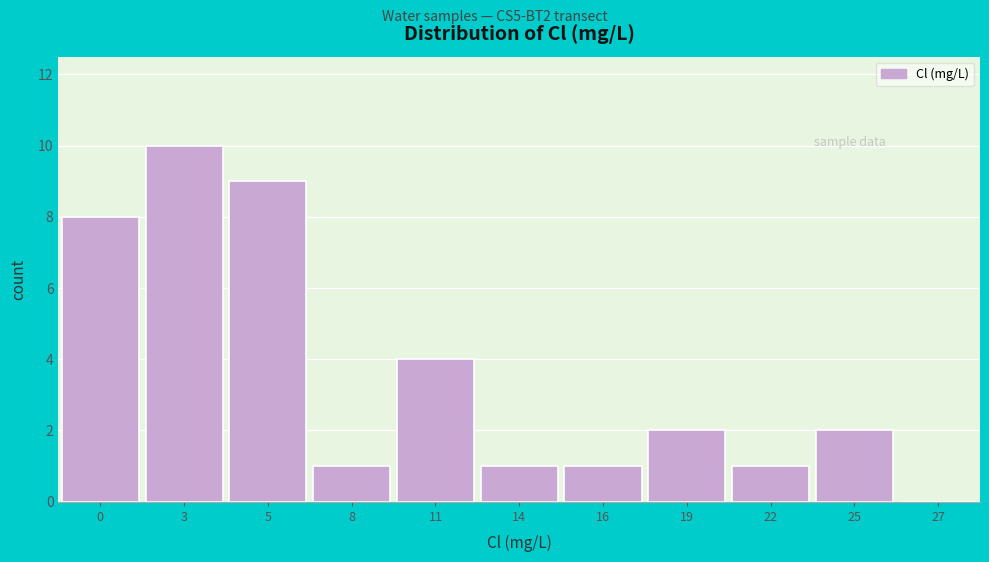

Reading left to right, extract all data points from this chart.

0=8	3=10	5=9	8=1	11=4	14=1	16=1	19=2	22=1	25=2	27=0